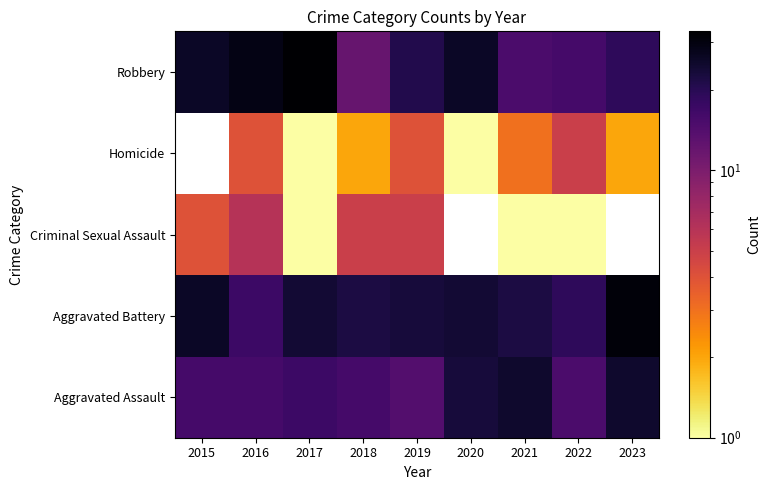

How many values in the Robbery series exceed 21?

4